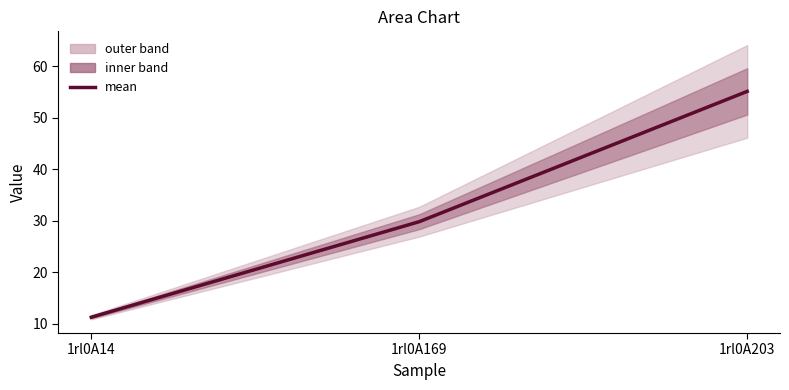

Rank the categories by value from highest to lowest.

1rl0A203, 1rl0A169, 1rl0A14